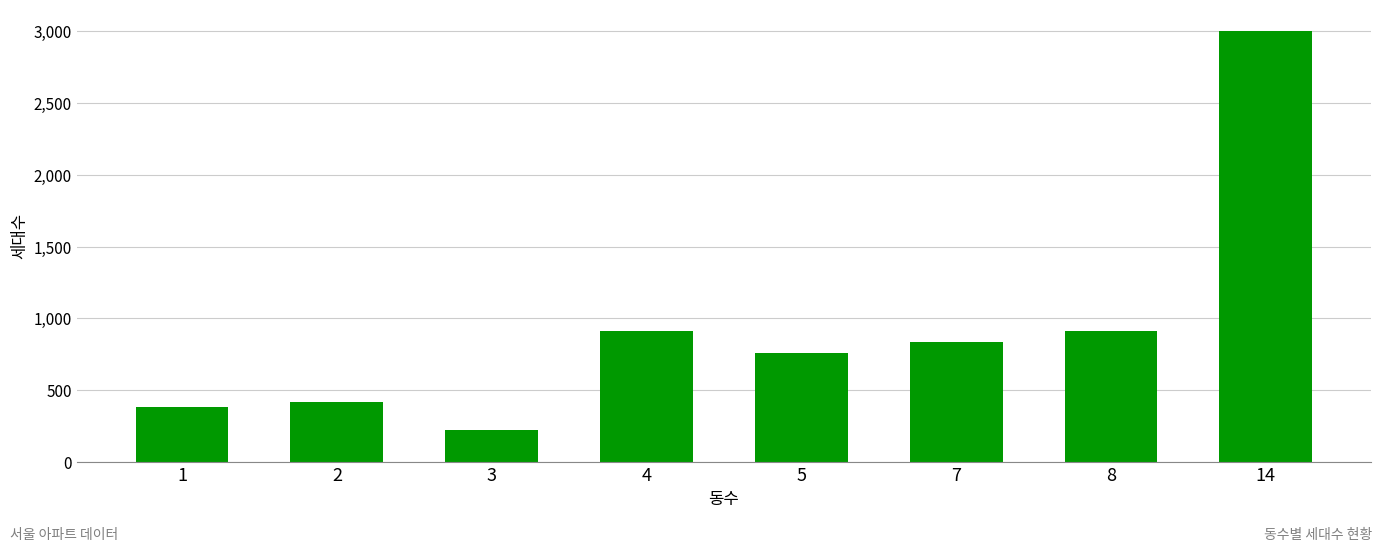

What is the value of the 5th bar from the left?

756